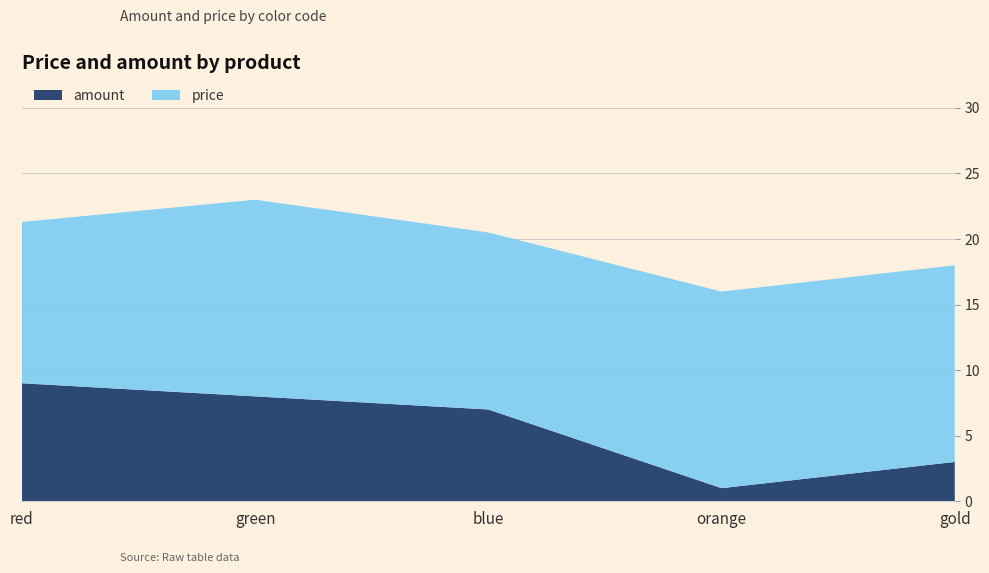

Reading left to right, list all the values displayed in this chart.

amount: red=9.0	green=8.0	blue=7.0	orange=1.0	gold=3.0
price: red=12.3	green=15.0	blue=13.5	orange=15.0	gold=15.0